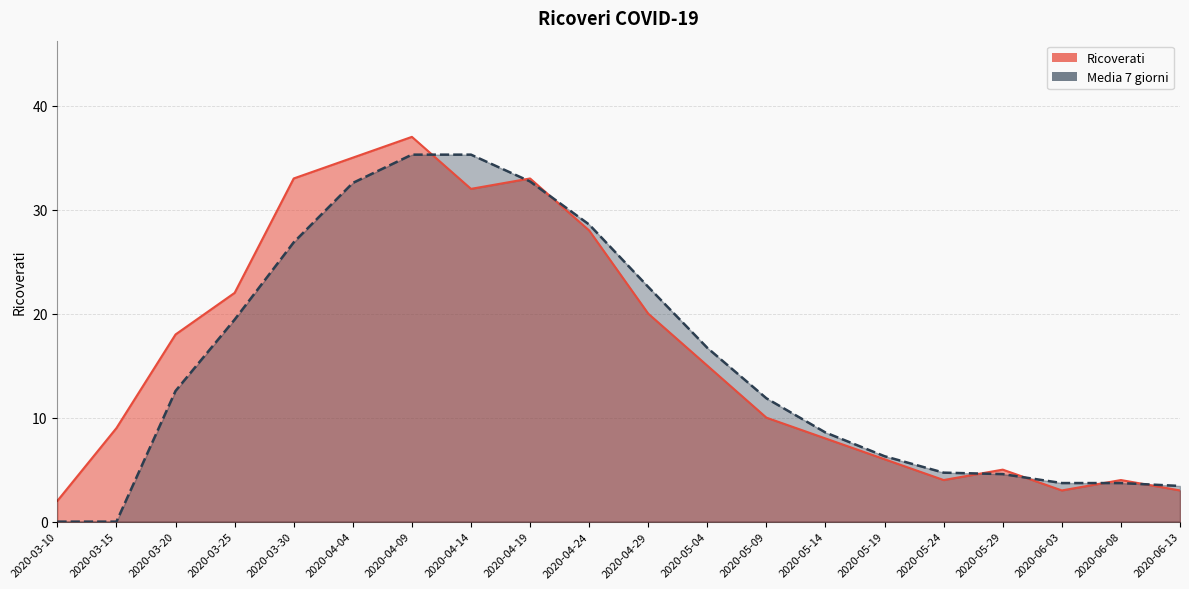

Which series has the largest total across all categories?

Ricoverati